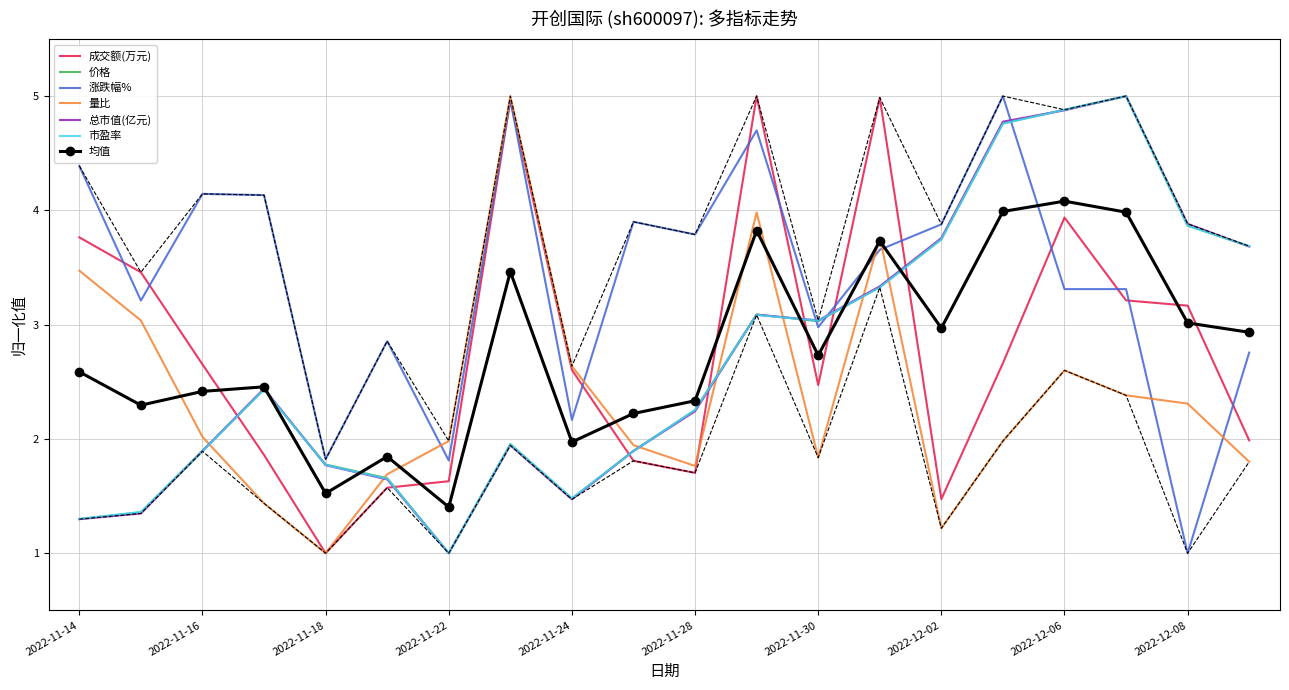

Which series has the largest total across all categories?

涨跌幅%